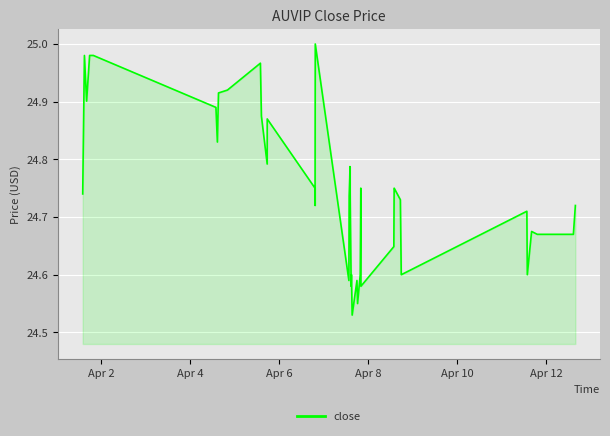

Count the number of categories in the chart.

40